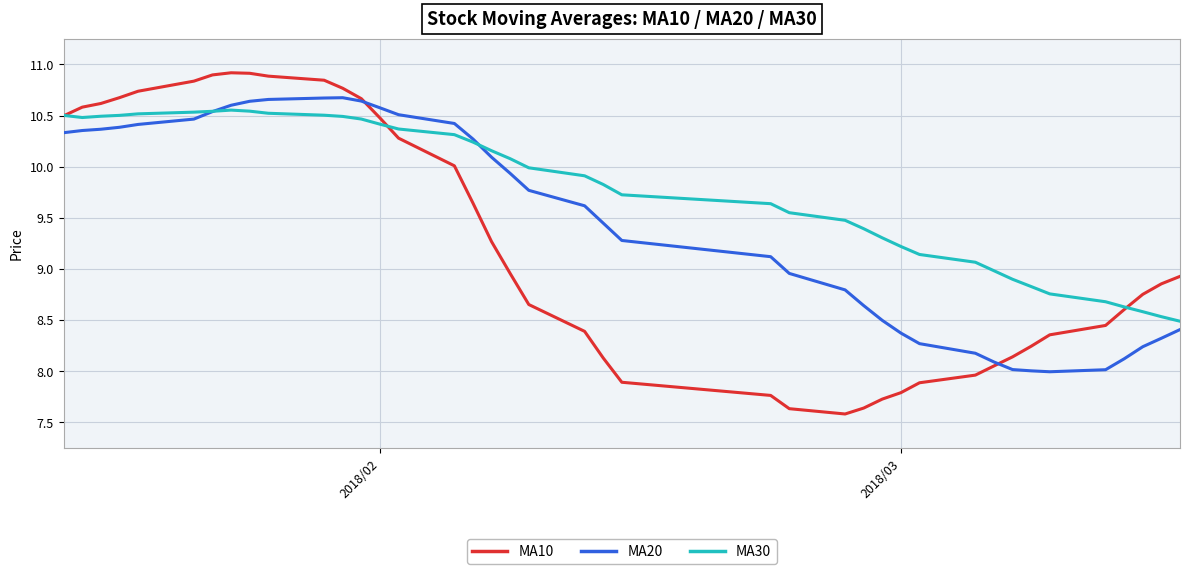

Which series has the widest spread of values?

MA10